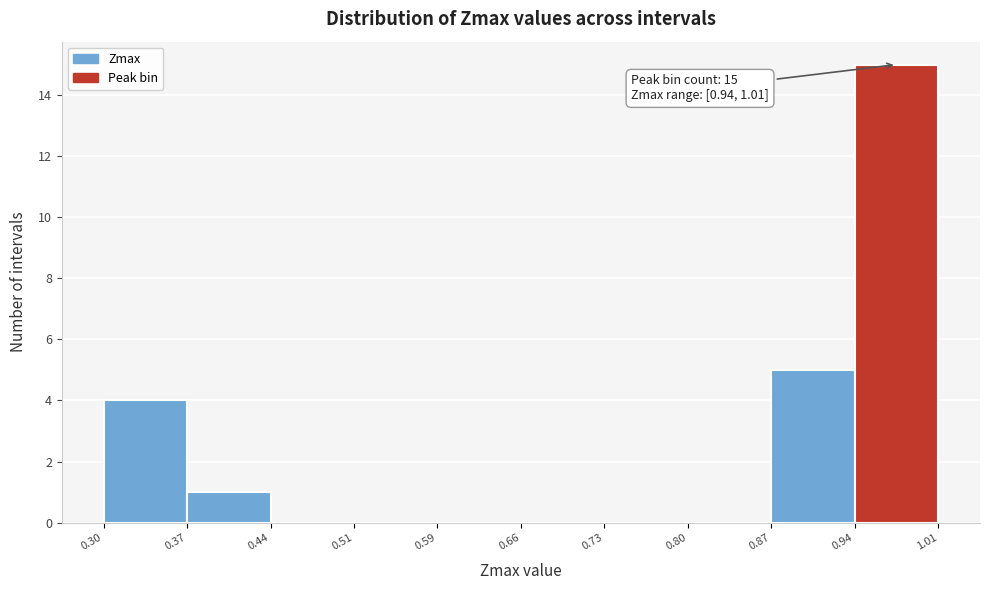

Which range on the x-axis has the tallest bar?

0.94 to 1.01